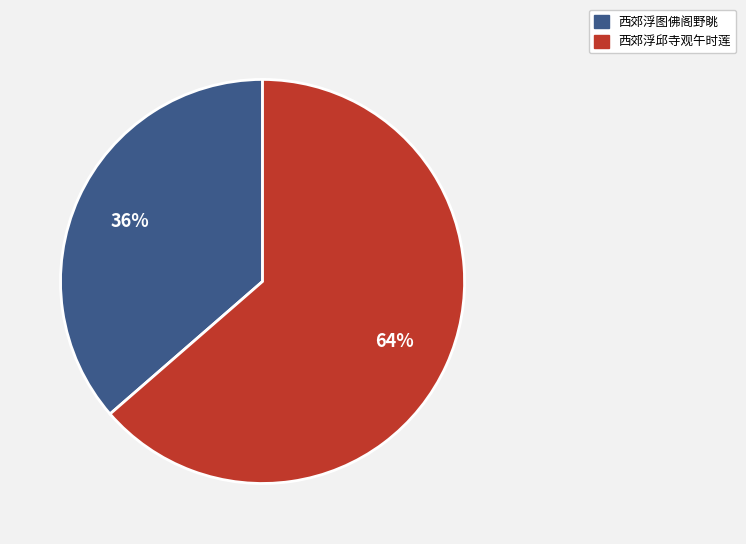

Does 西郊浮邱寺观午时莲 represent more than half of the total?

Yes